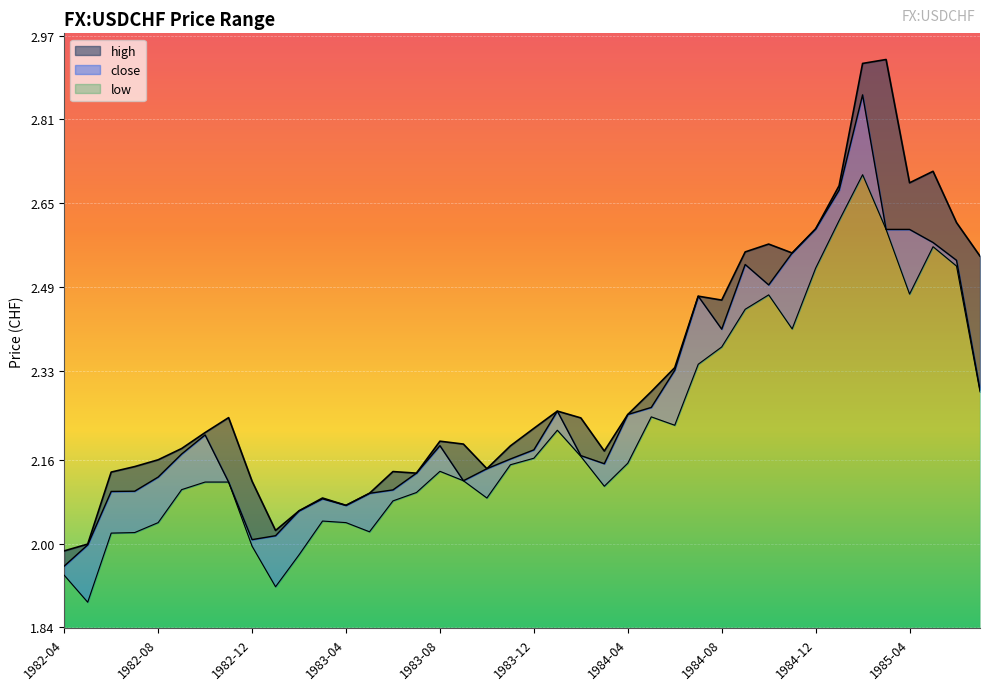

True or false: high and close cross at least once.

False